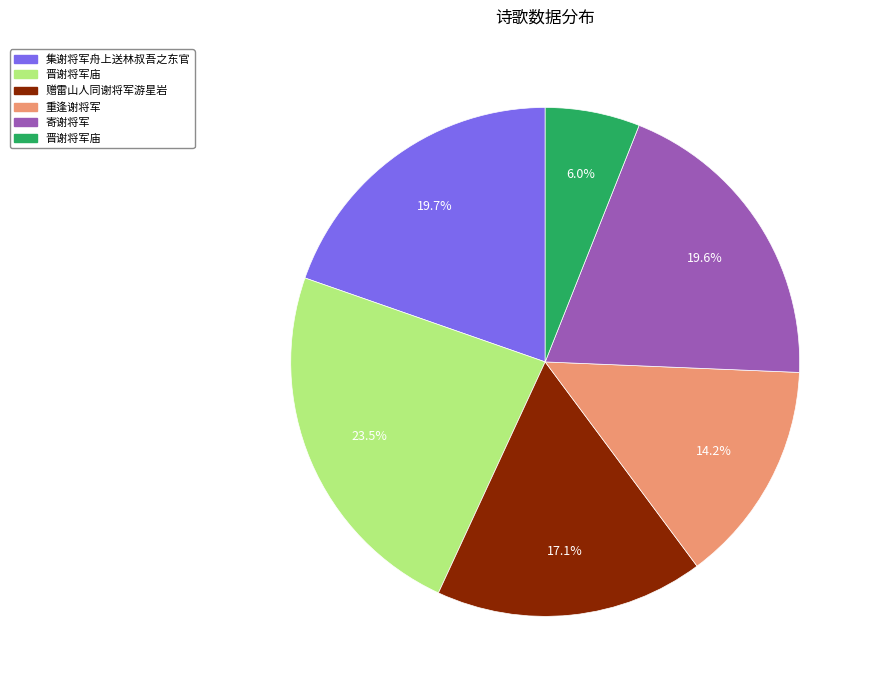

Does any single category account for the majority?

No